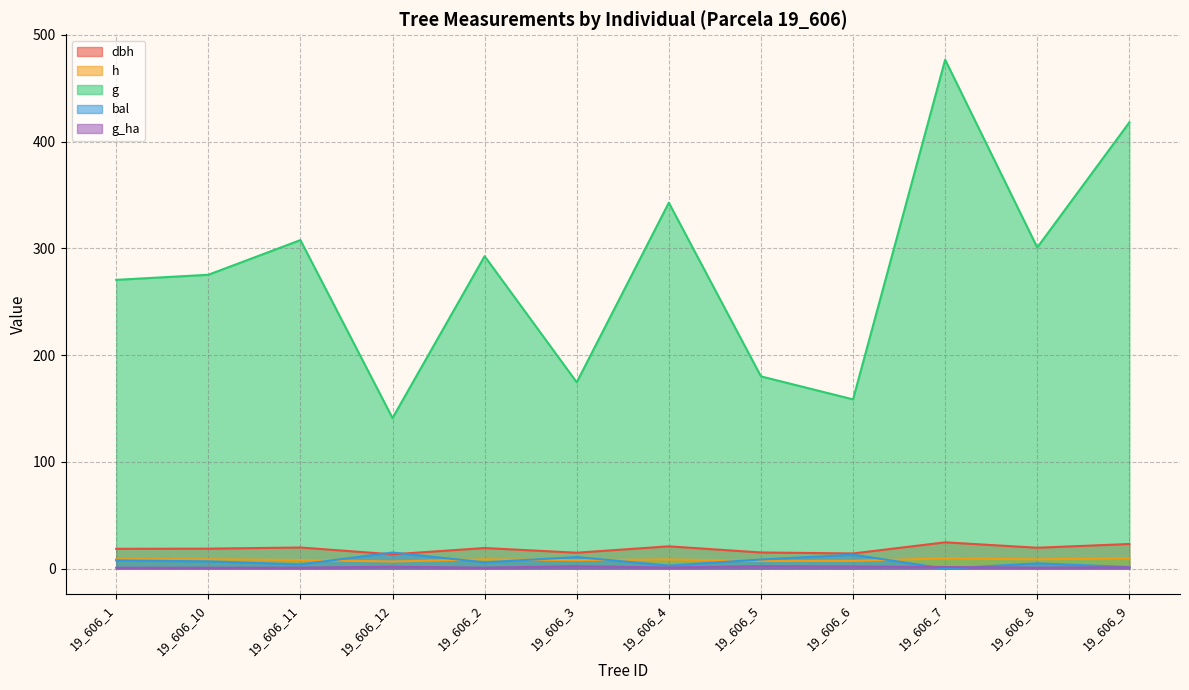

List the series in order of their peak value, lowest first.

g_ha, h, bal, dbh, g